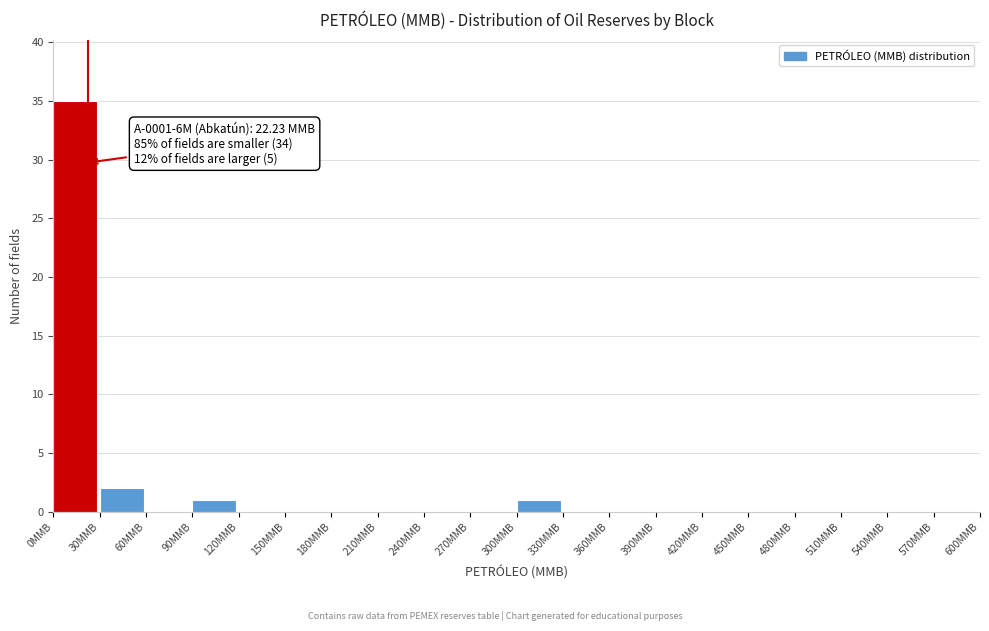

Over which range of the x-axis is the bar tallest?

0 to 30